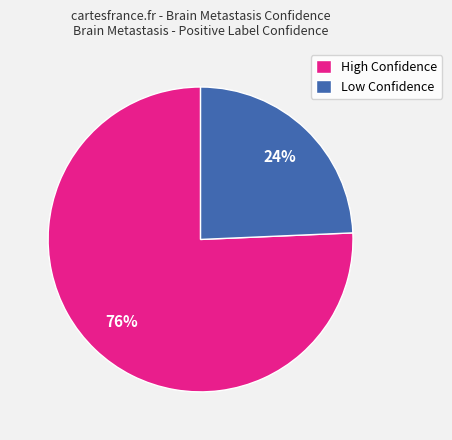

To the nearest percent, what is the combined percentage of High Confidence and Low Confidence?

100%